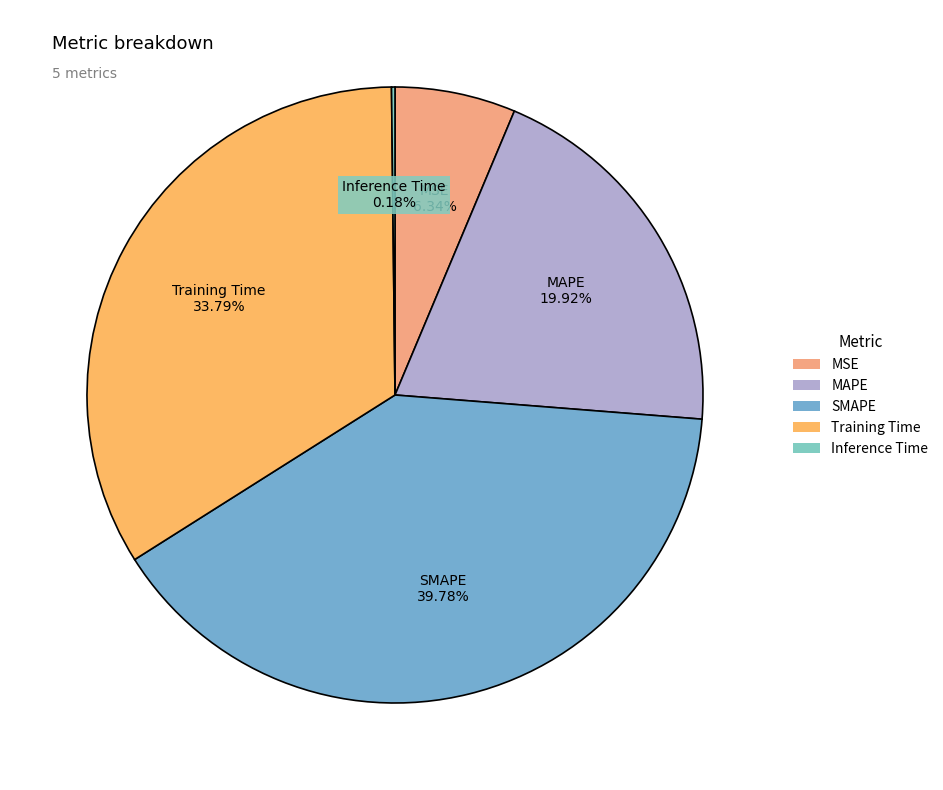

Which has a higher value, SMAPE or MSE?

SMAPE